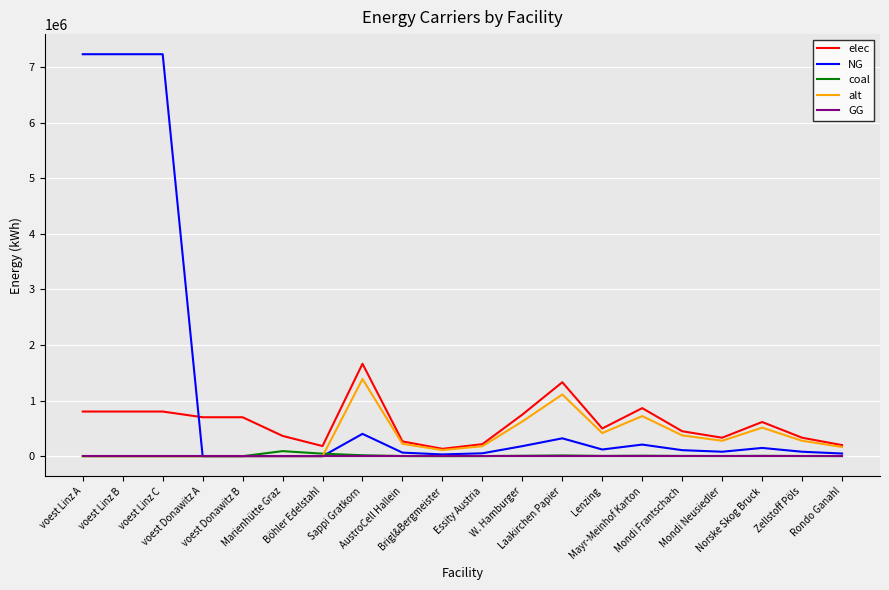

What is the greatest value displayed?

7231044.5